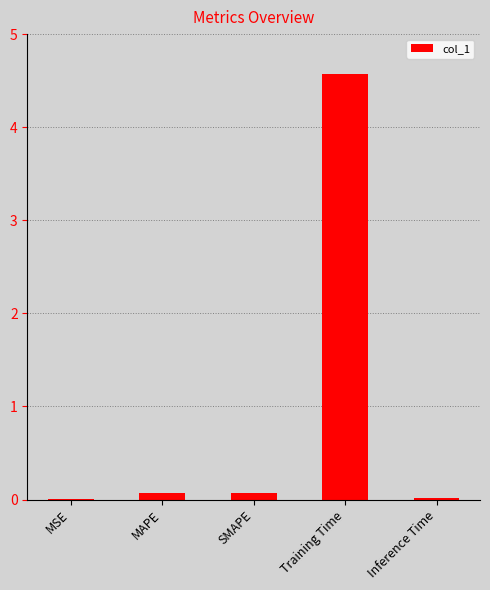

The chart shows a value of 4.6 at Training Time. True or false?

True